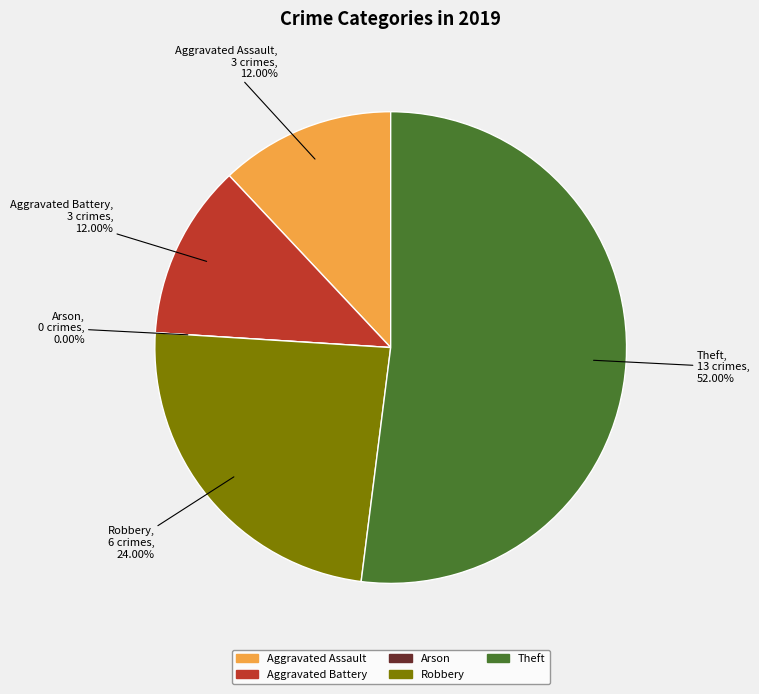

What is the total percentage of Arson and Aggravated Battery?

12.0%